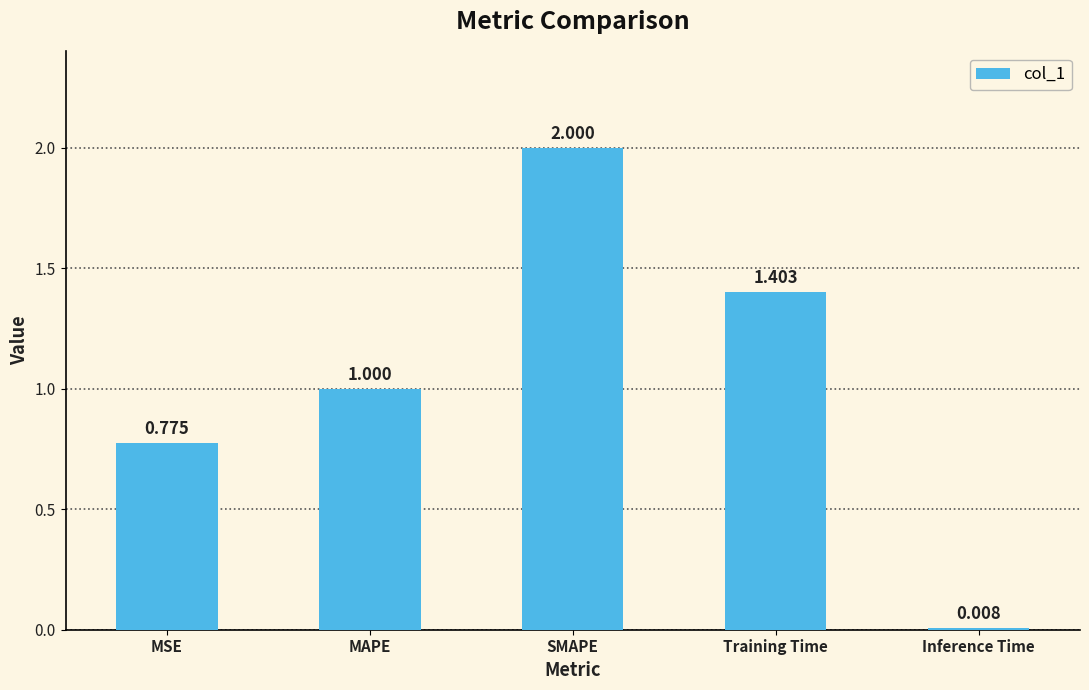

At which category does the chart reach its minimum across all series?

Inference Time